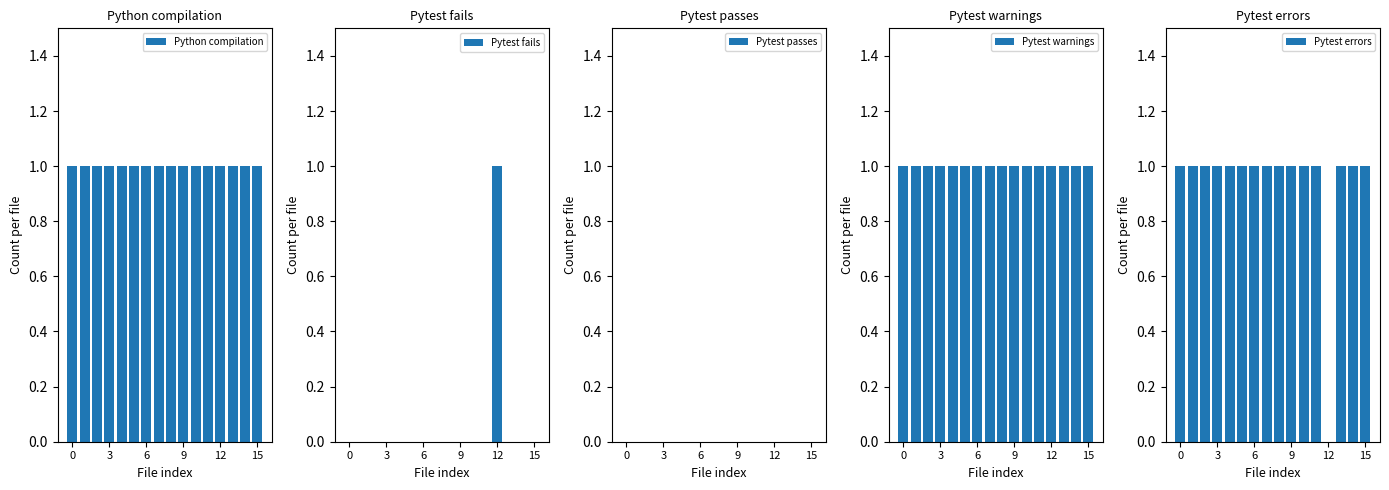

At which label does Pytest fails reach its peak?

12